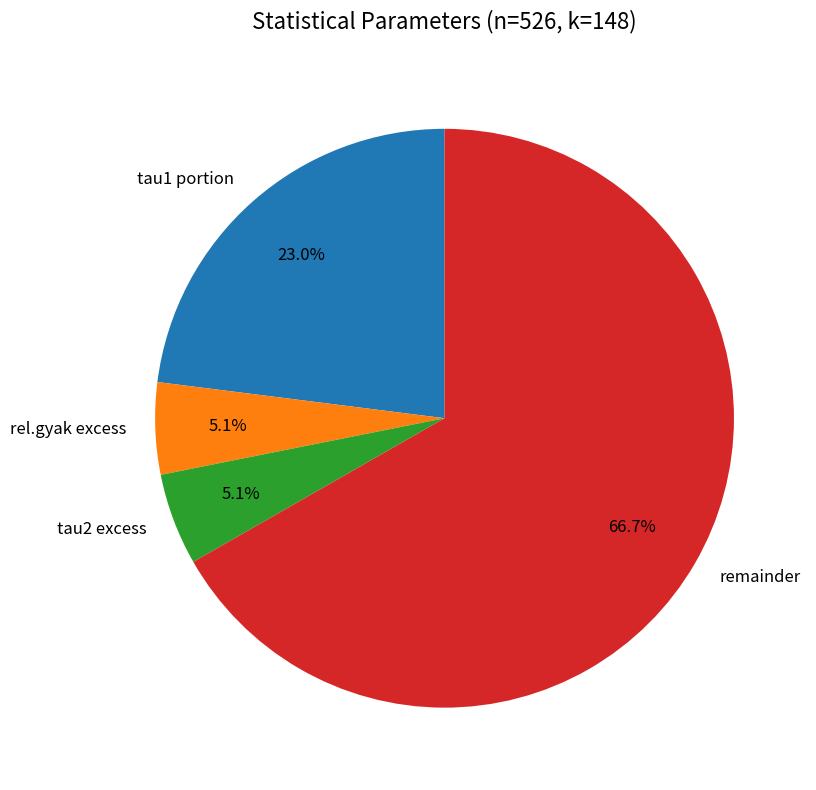

Which has a higher value, rel.gyak excess or remainder?

remainder